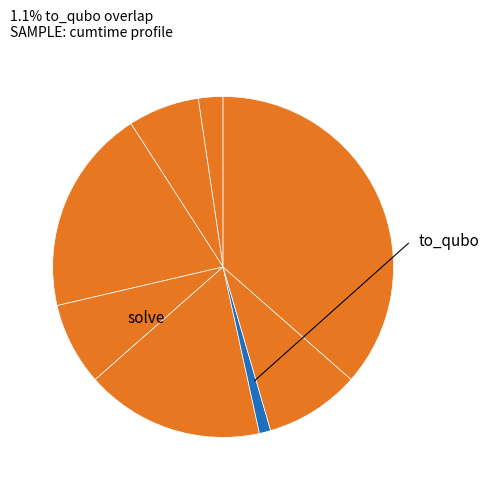

Count the number of slices in the pie.

8